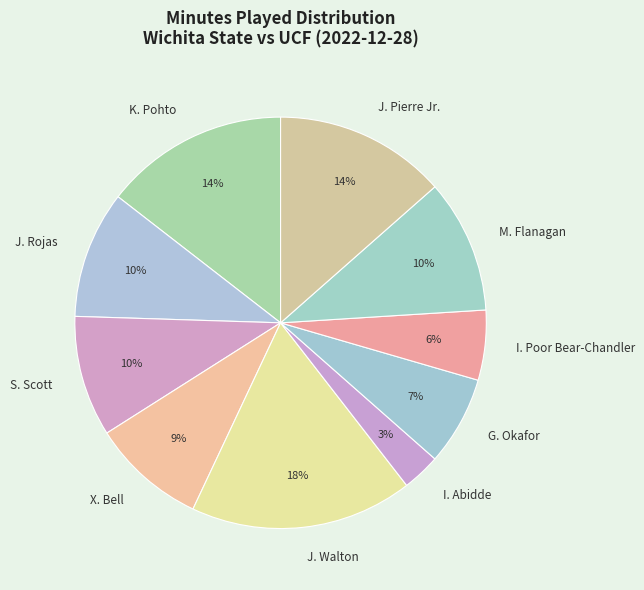

Which category has the biggest portion of the pie?

J. Walton